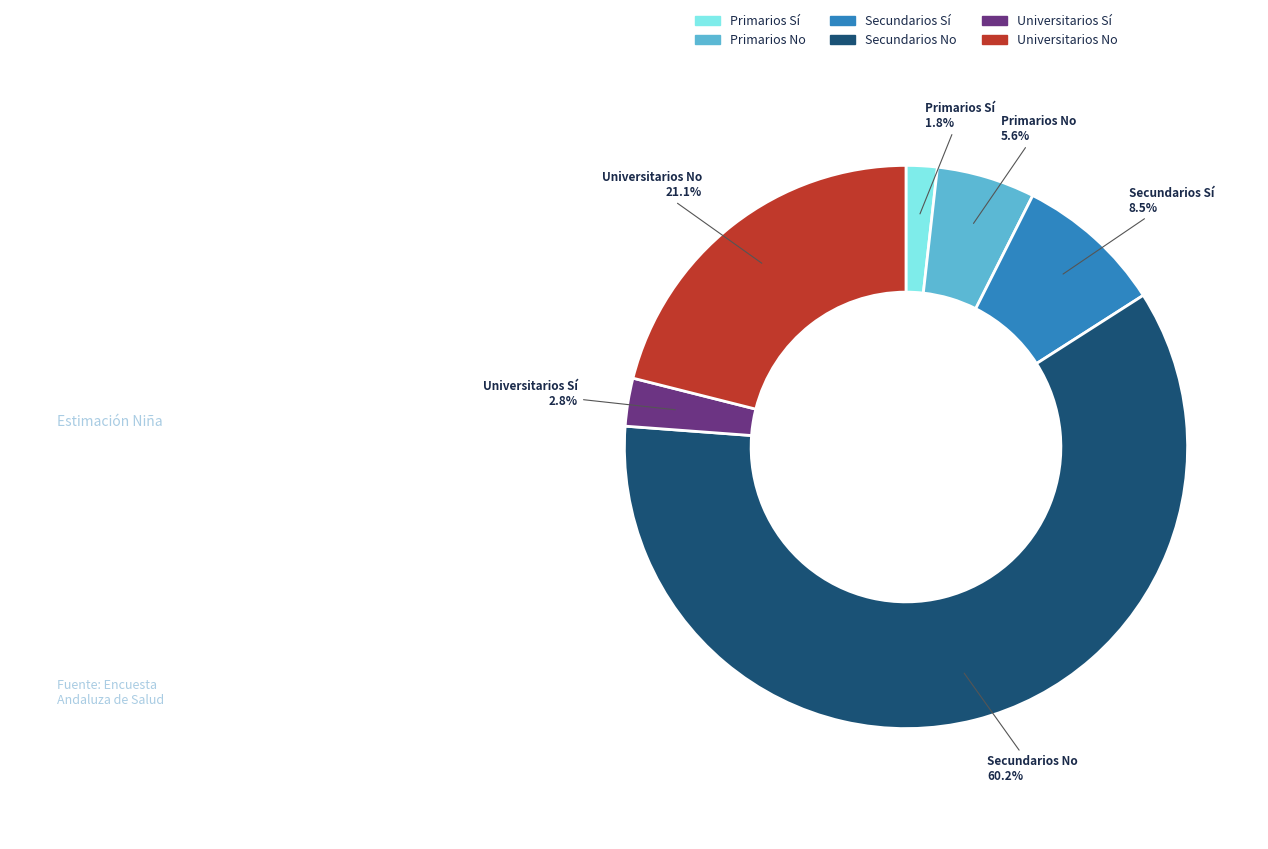

Is Secundarios No the majority of the pie?

Yes